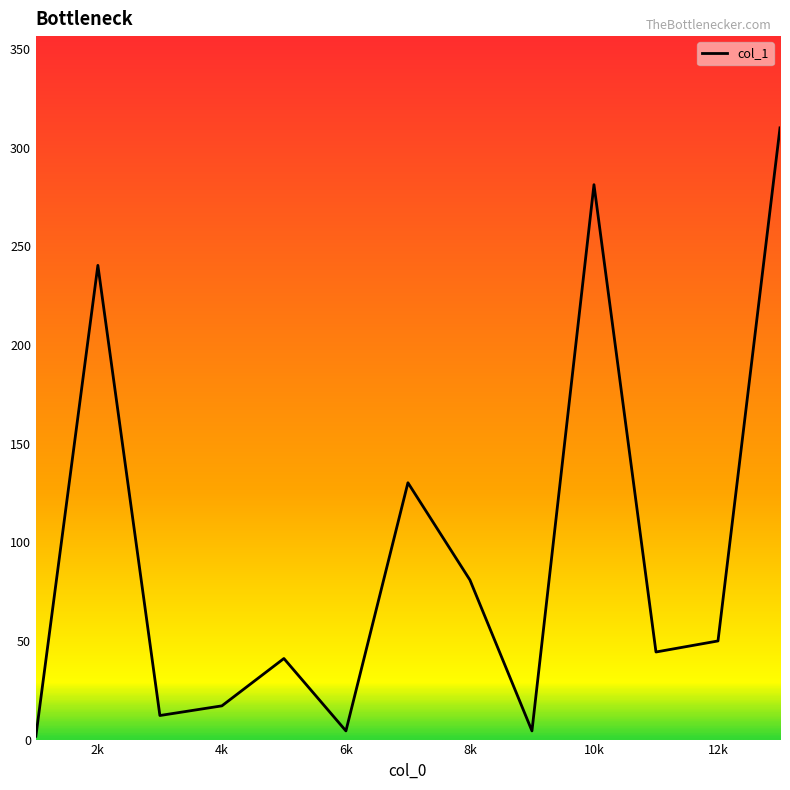

What is the average value?

93.7